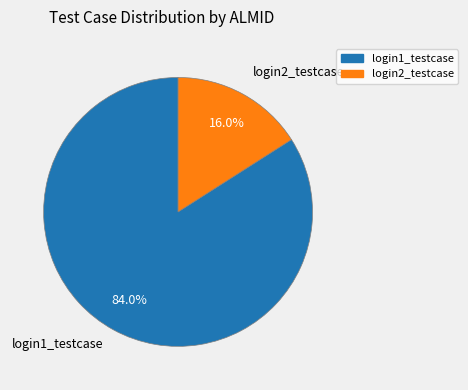

How many slices are in this pie chart?

2